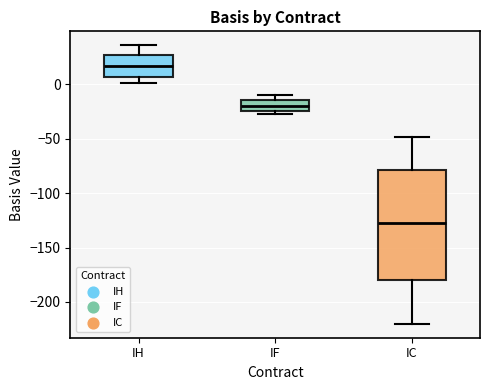

Where does the lower whisker of the box for IH end on the y-axis? The values are not printed on the chart, so give them approximately, as read against the axis.

0